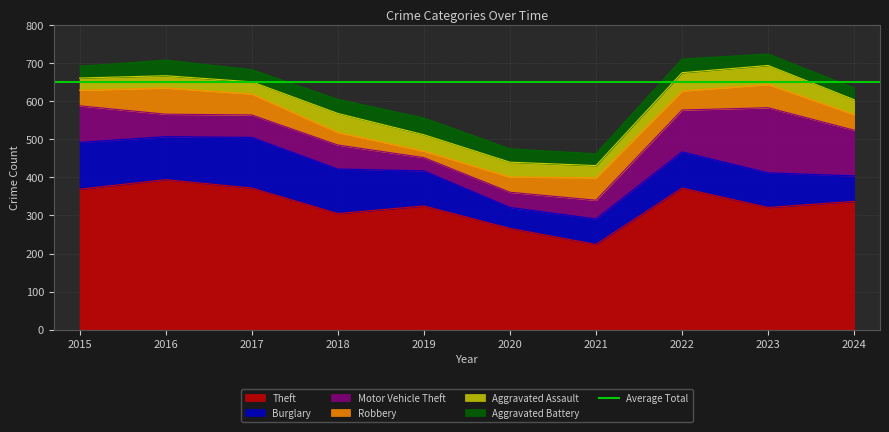

Is it true that Aggravated Battery equals 32 at 2017?

True